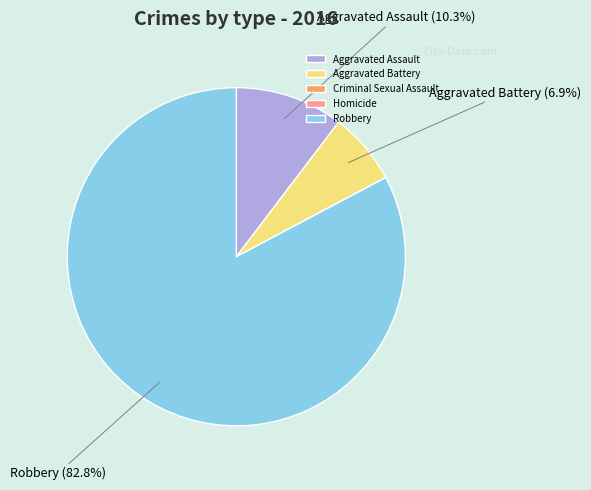

Which slice is the largest?

Robbery